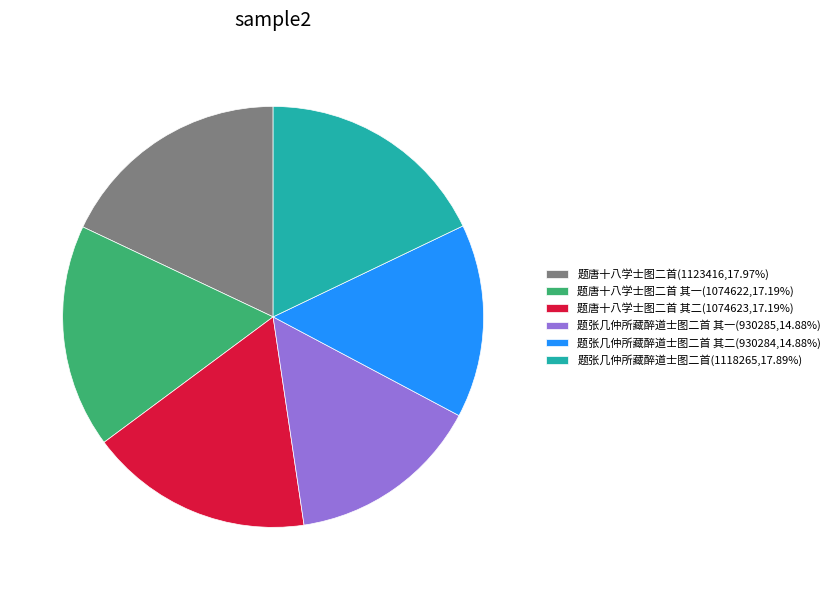

Is there any slice that represents more than half of the pie?

No